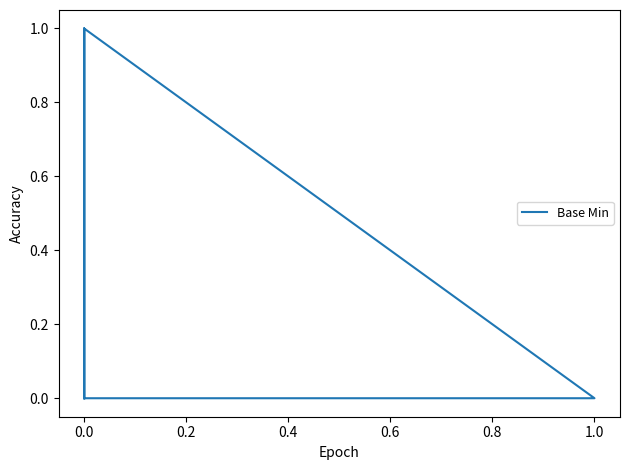

True or false: the data shows 1 at 0.0.

False